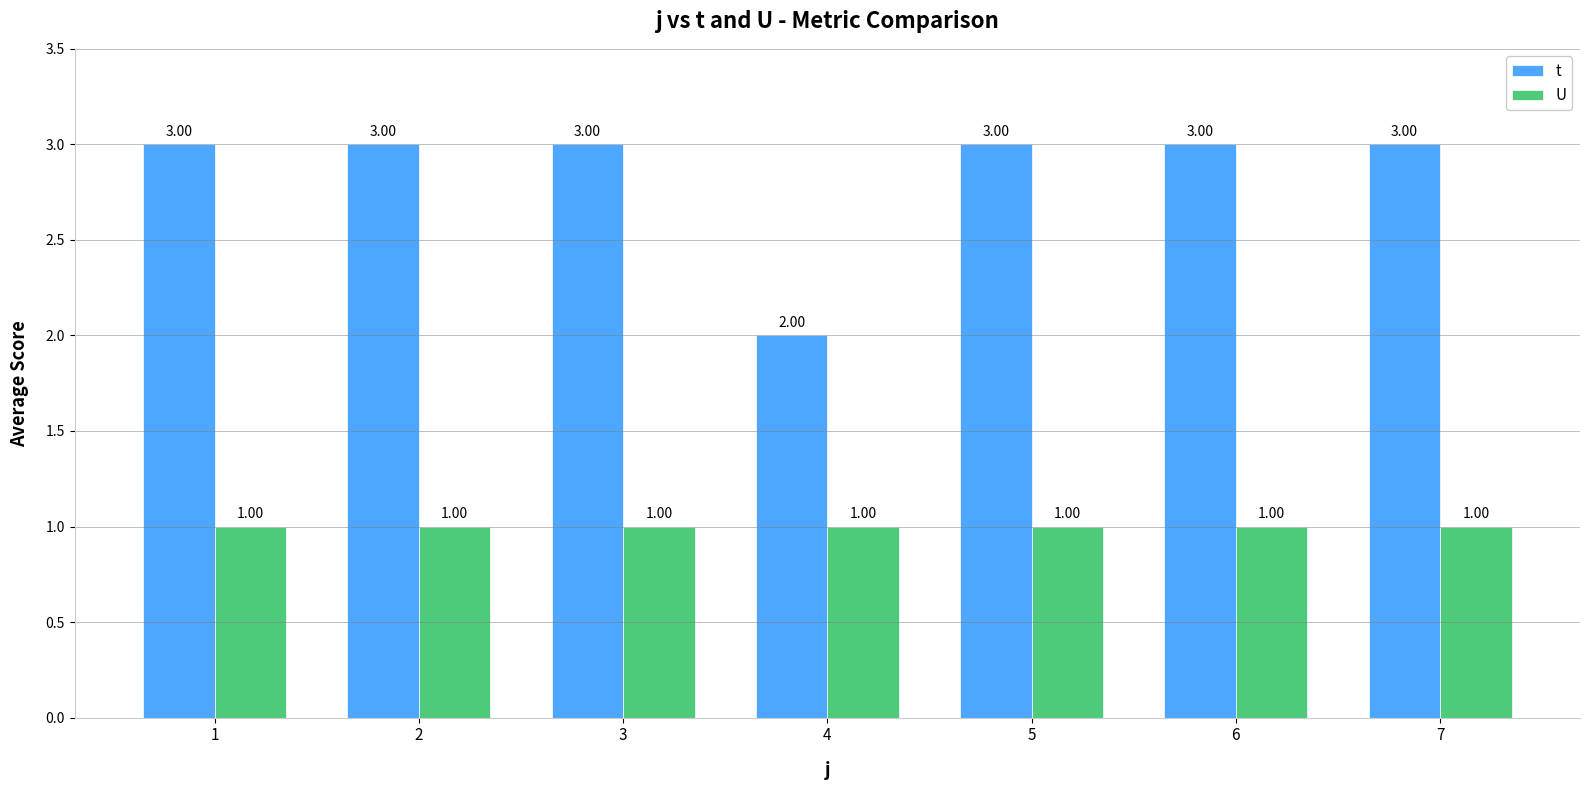

Rank the series by their maximum value, from highest to lowest.

t, U